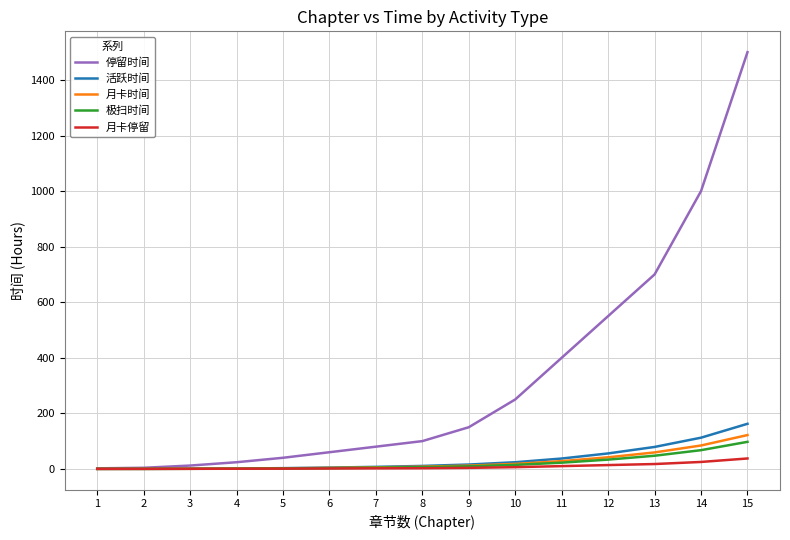

At how many categories does at least one series exceed 334?

5